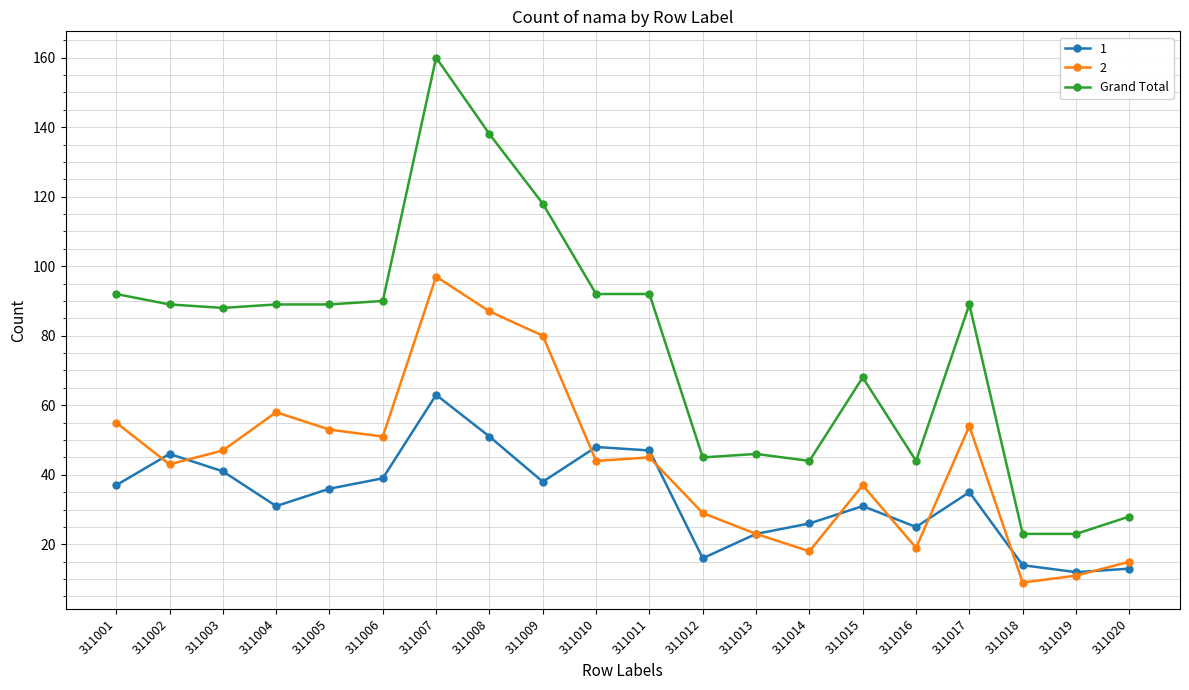

How many data points does each series have?

20